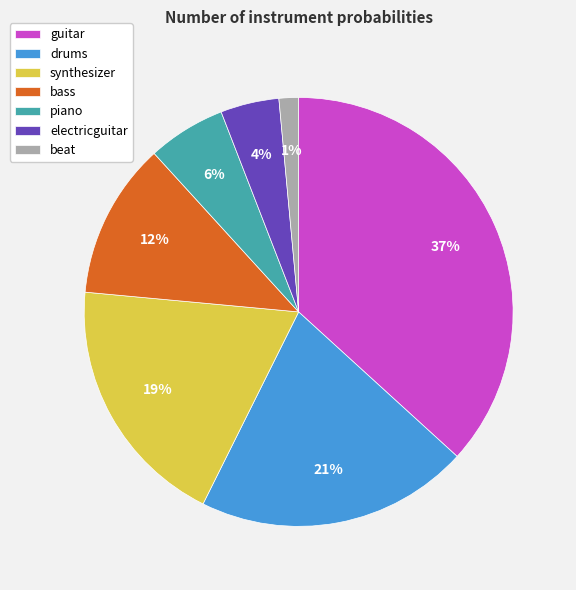

Is it true that piano is 1% of the pie?

False